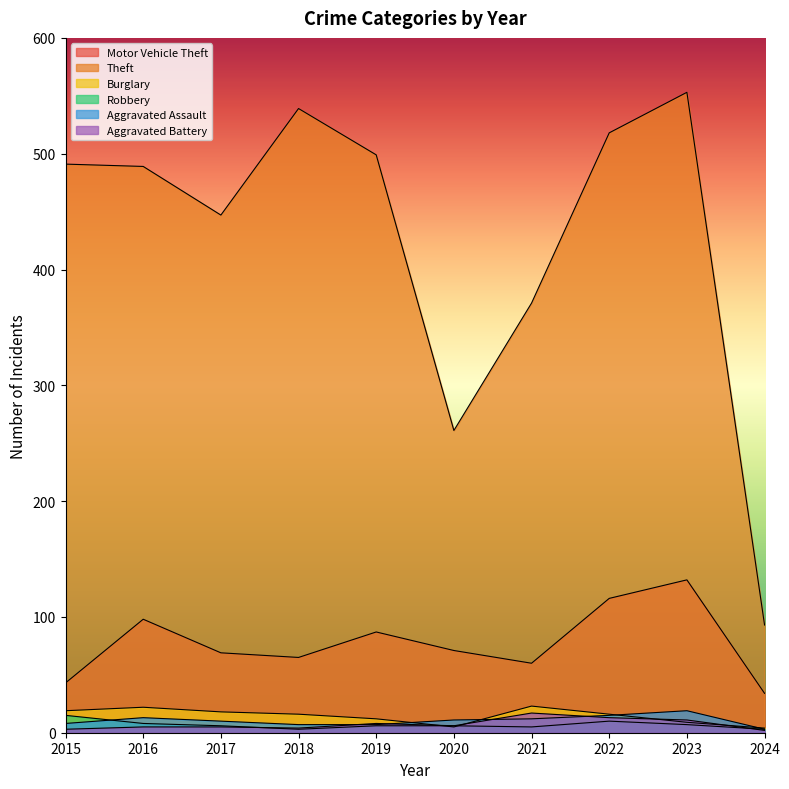

Where do Burglary and Aggravated Assault first cross each other?

2019 and 2020